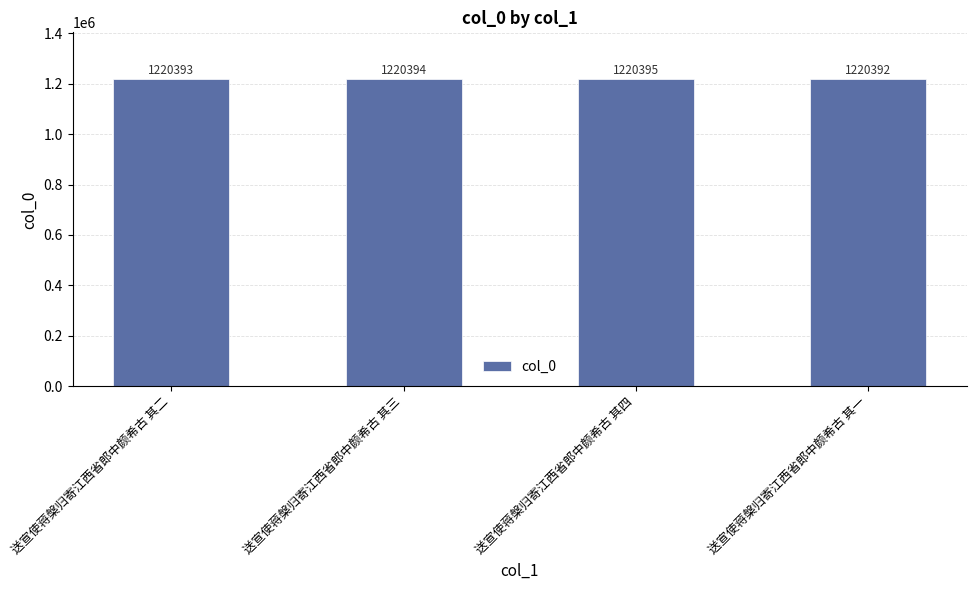

How many values are between 1220393 and 1220395?

3